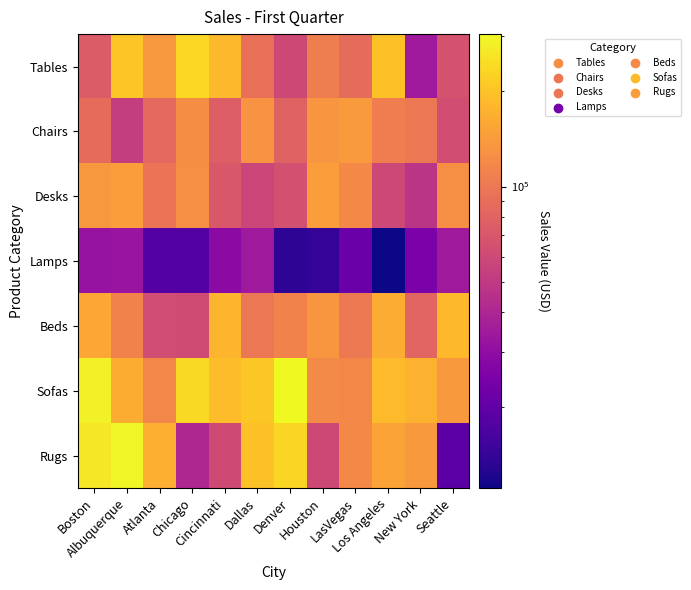

What is the greatest value displayed?

303933